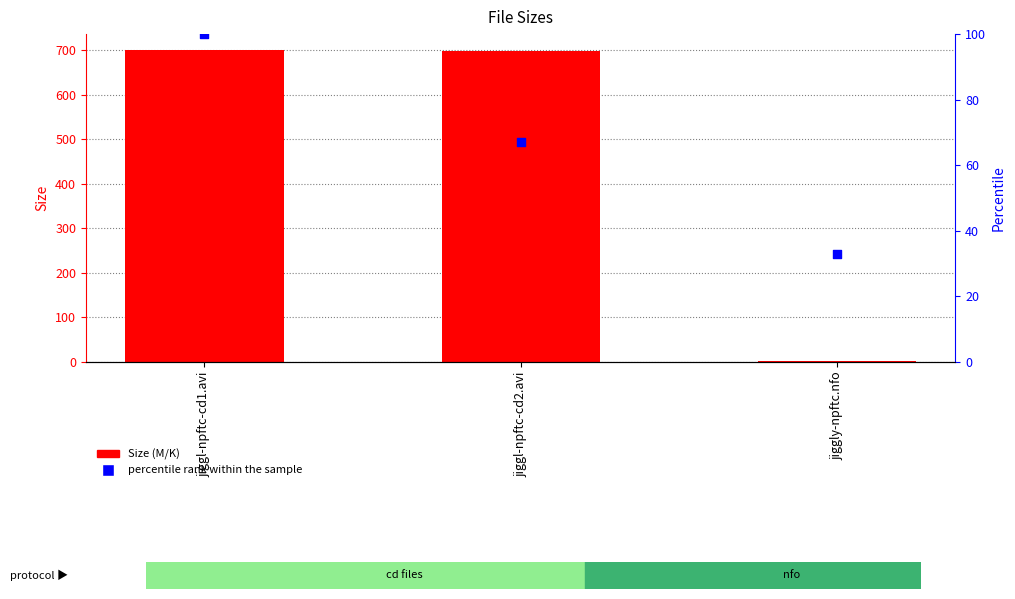

At how many categories does at least one series exceed 603?

2